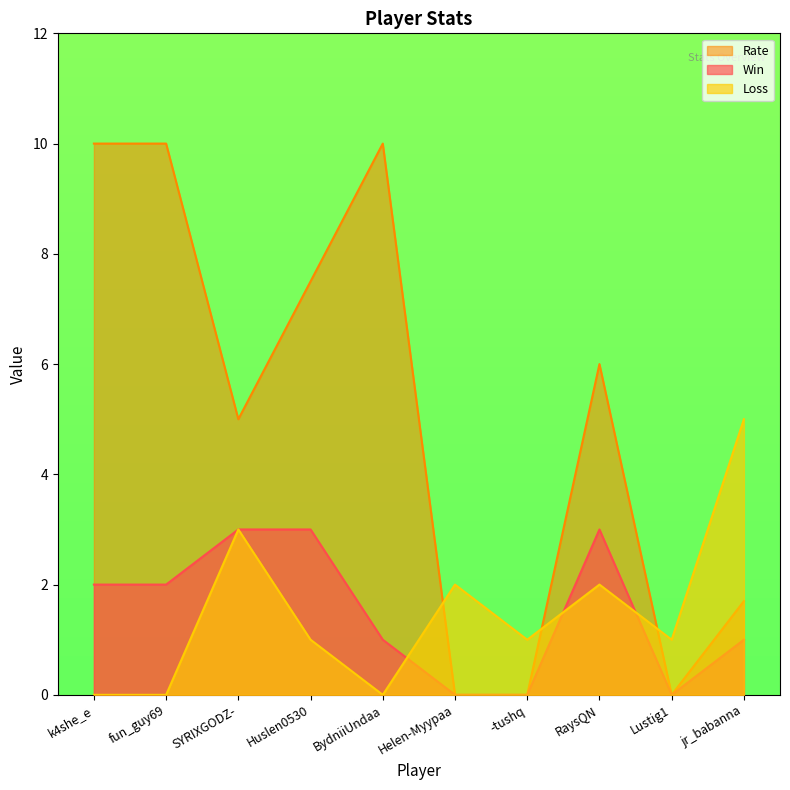

Reading left to right, transcribe all the data shown in this chart.

Win: 2.0	2.0	3.0	3.0	1.0	0.0	0.0	3.0	0.0	1.0
Loss: 0.0	0.0	3.0	1.0	0.0	2.0	1.0	2.0	1.0	5.0
Rate: 10.0	10.0	5.0	7.5	10.0	0.0	0.0	6.0	0.0	1.7